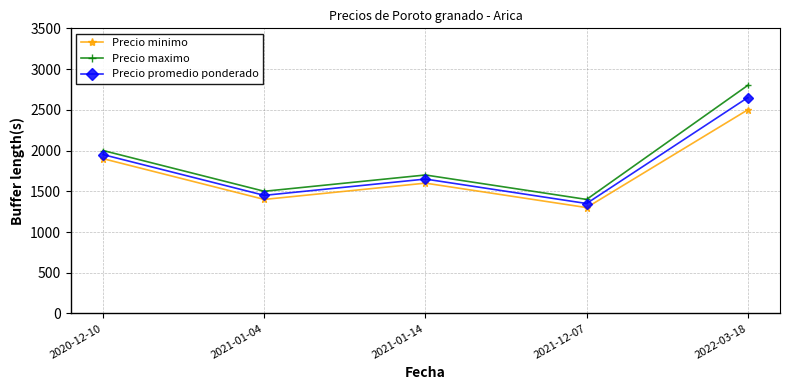

Reading left to right, transcribe all the data shown in this chart.

Precio minimo: 1900	1400	1600	1300	2500
Precio maximo: 2000	1500	1700	1400	2800
Precio promedio ponderado: 1950	1450	1650	1350	2650